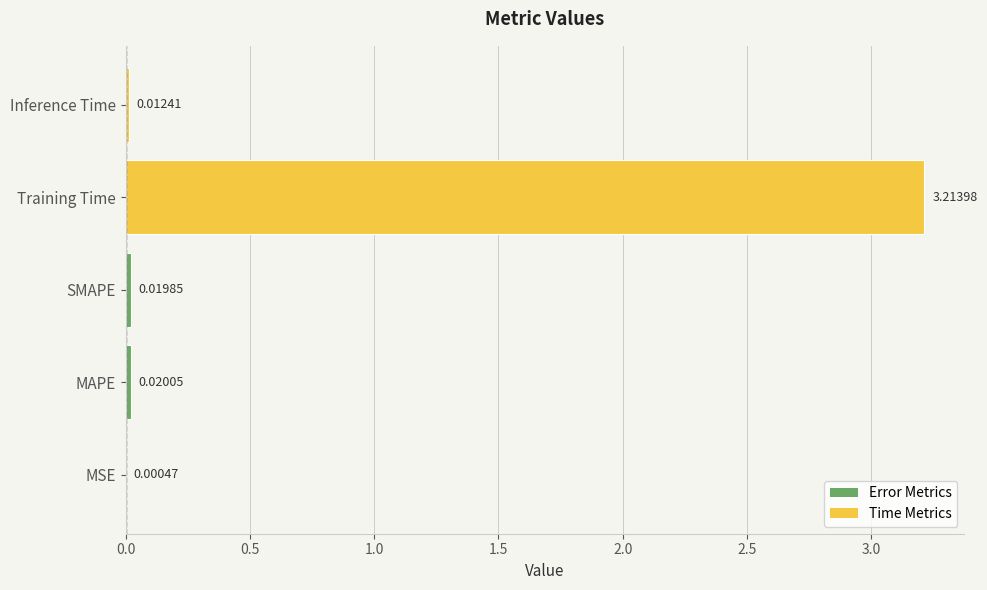

Between Inference Time and MAPE, which is larger?

MAPE